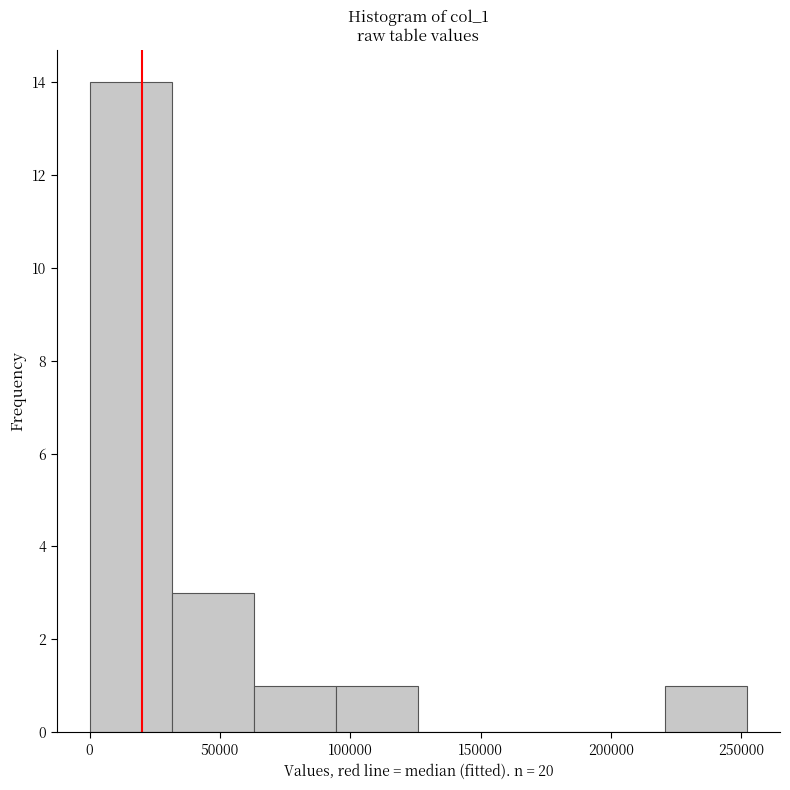

Reading left to right, transcribe this chart: for each bar, give the range it covers on the x-axis and its height. Neither the bar edges nor the heights are printed on the chart, so give them approximately, as read against the axes.

0 to 30000: 14
30000 to 65000: 3
65000 to 95000: 1
95000 to 125000: 1
125000 to 160000: 0
160000 to 190000: 0
190000 to 220000: 0
220000 to 250000: 1